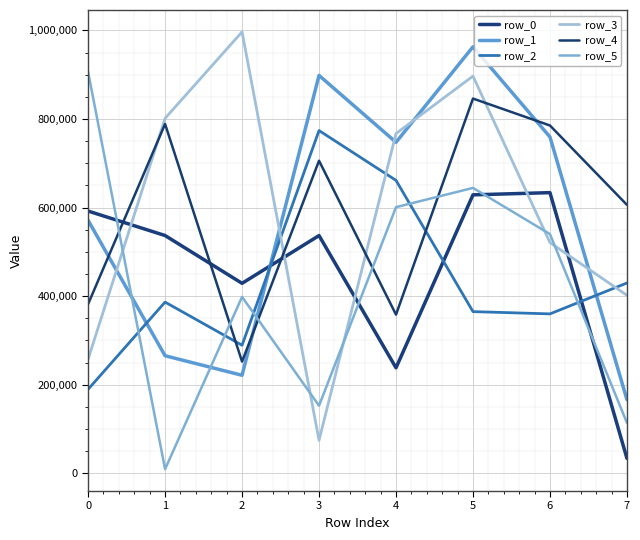

List the labels in order of row_3 value, largest first.

2, 5, 1, 4, 6, 7, 0, 3